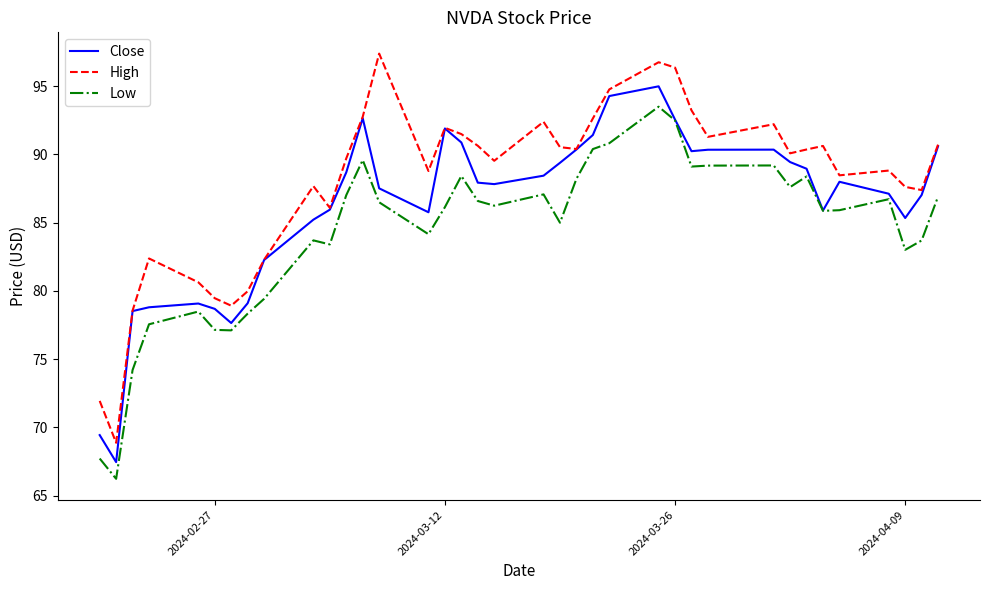

Which series has the largest range (max minus min)?

High